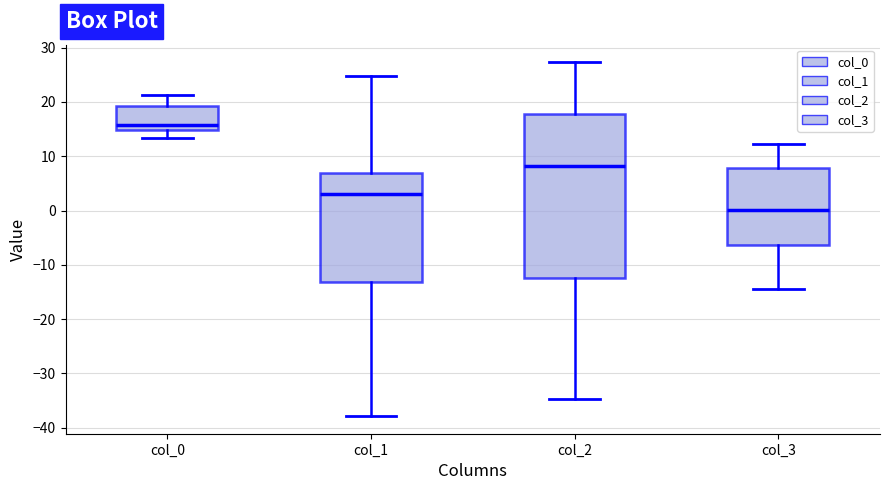

Where does the upper whisker of the box for col_0 end on the y-axis? The values are not printed on the chart, so give them approximately, as read against the axis.

21